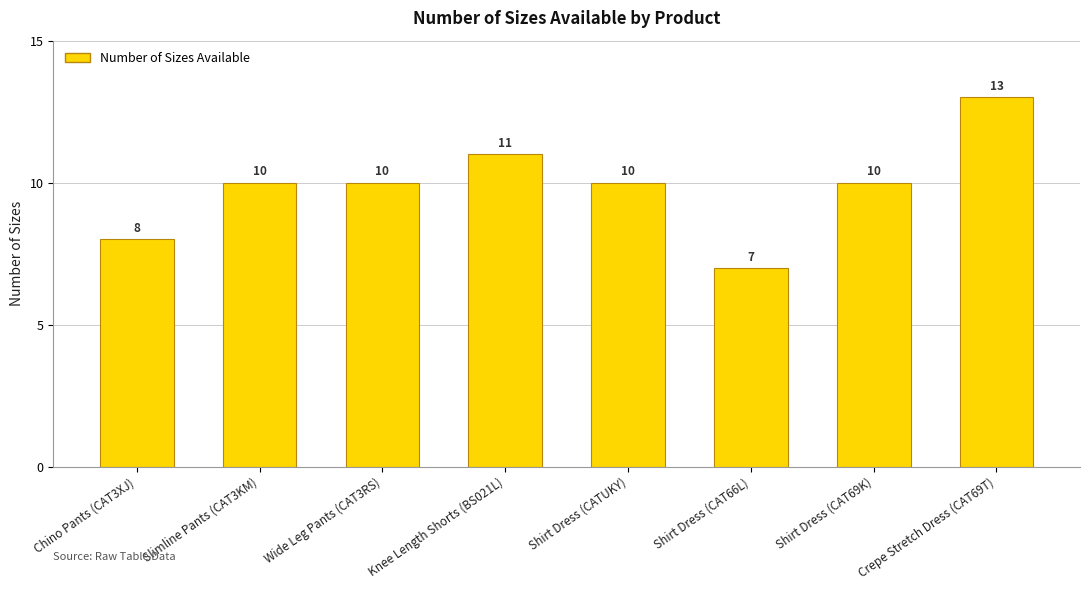

What is the difference between the values at Knee Length Shorts (BS021L) and Shirt Dress (CAT66L)?

4